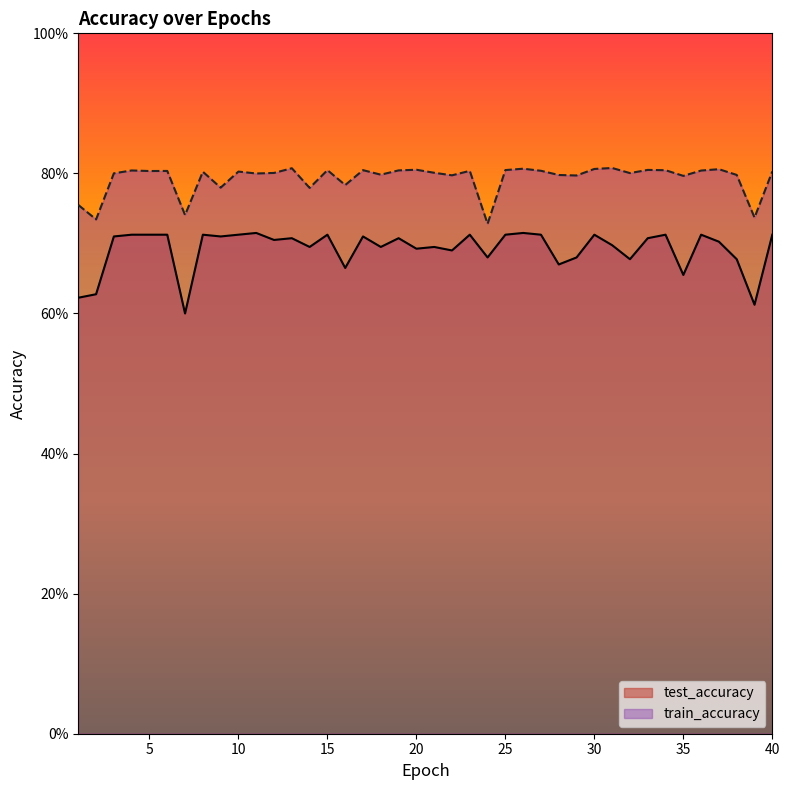

Is it true that train_accuracy equals 0.2 at 13?

False